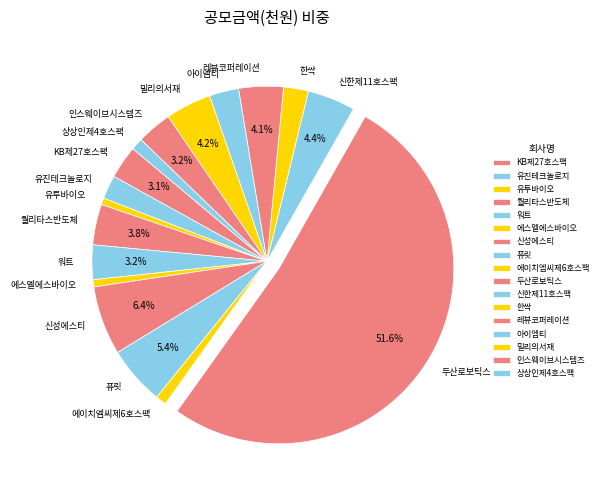

To the nearest percent, what is the difference between the 에이치엠씨제6호스팩 and 워트 slice percentages?

2%